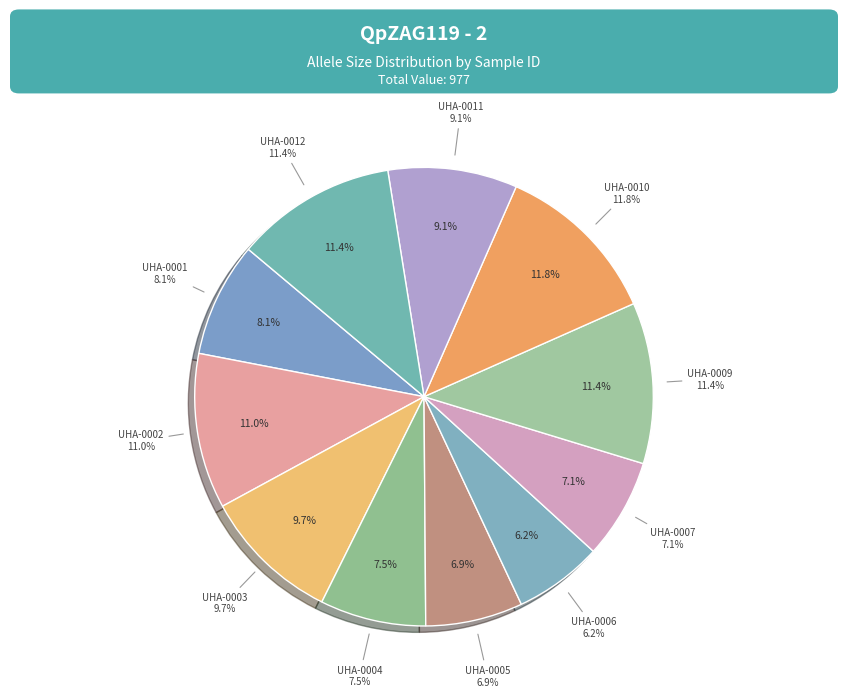

To the nearest percent, what portion does UHA-0005 represent?

7%